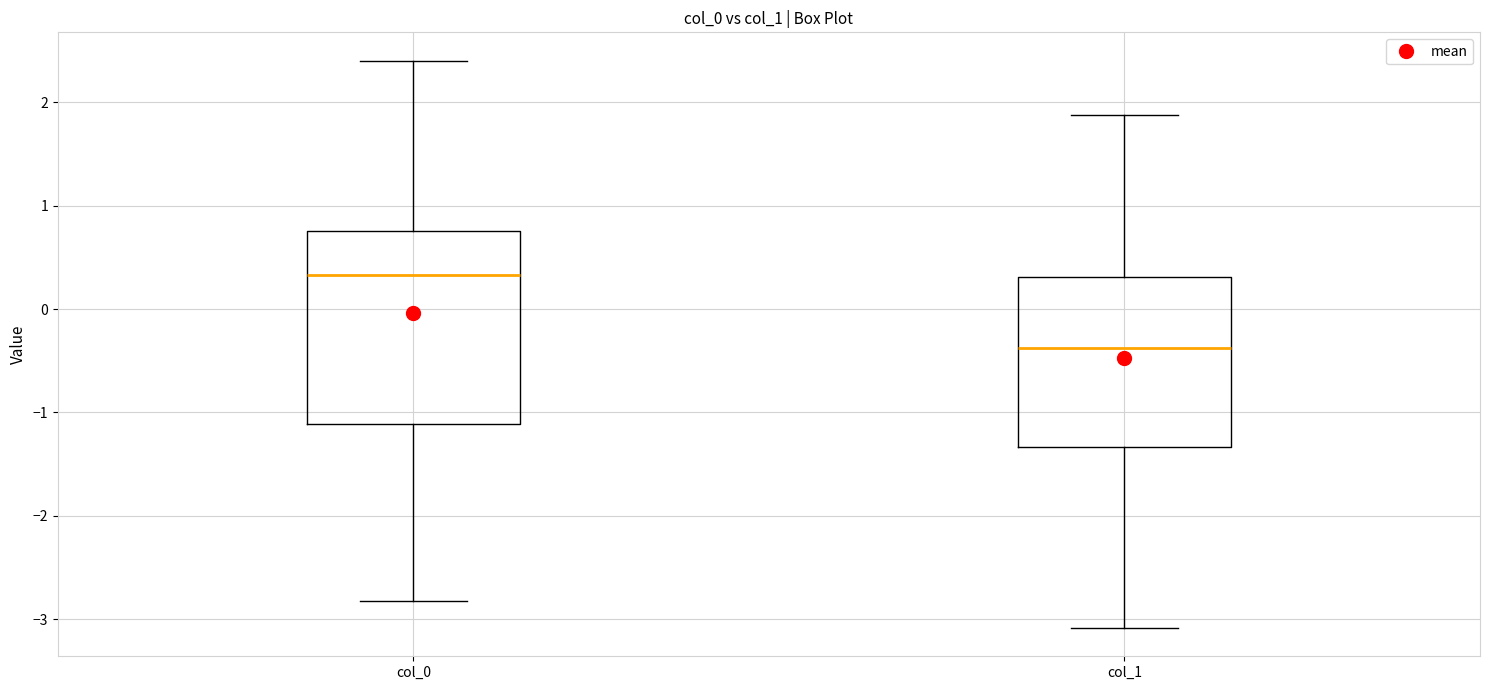

Which box is the tallest, from its lower edge to its upper edge?

col_0